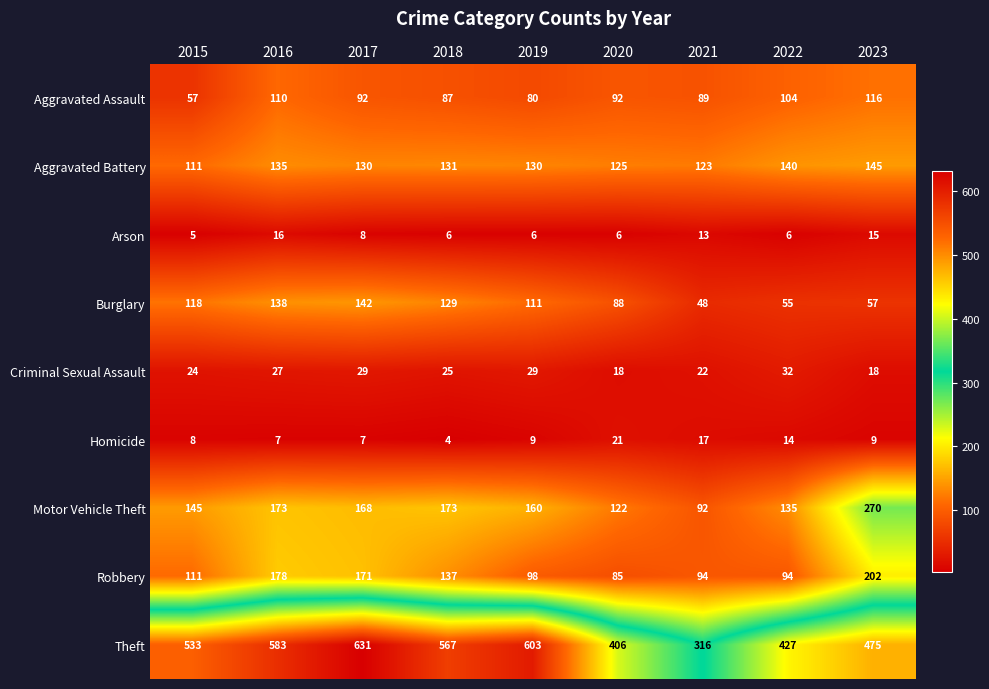

How many series are shown in this chart?

9